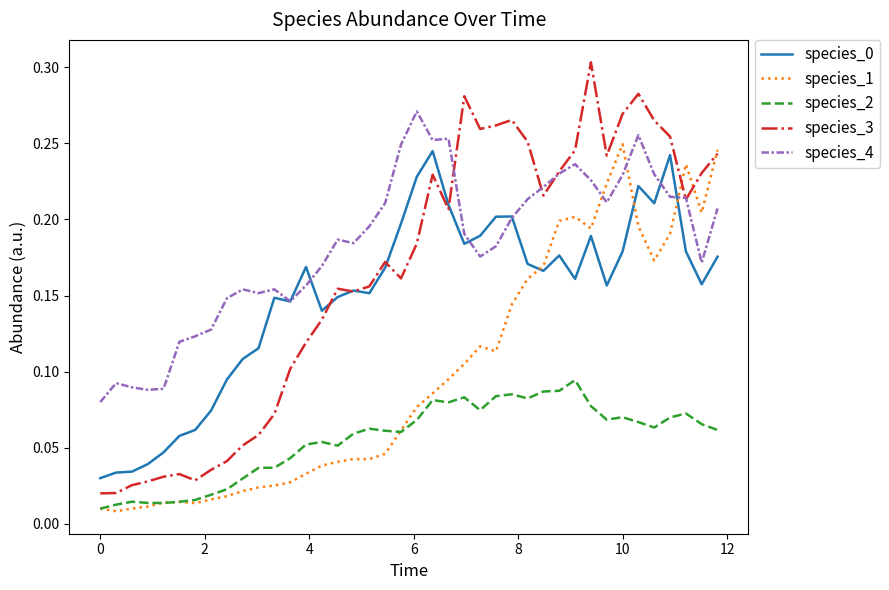

True or false: species_2 and species_0 cross at least once.

False